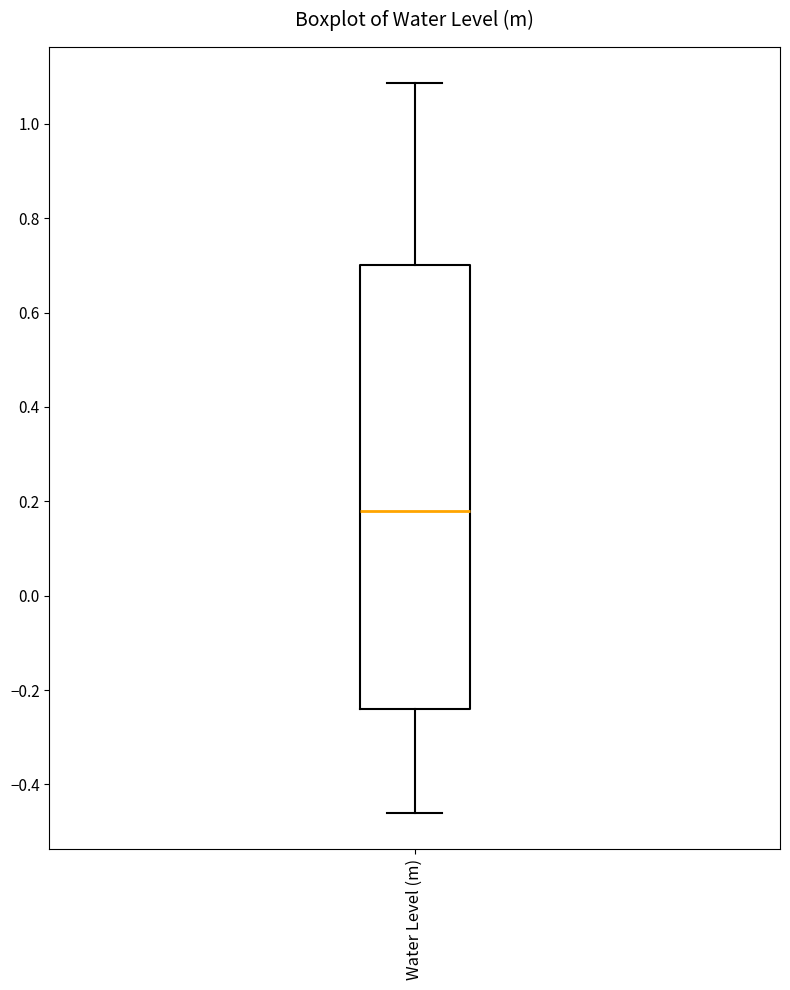

Transcribe this box plot: give where the median line is, the range the box spans, and where the two whiskers end, as read against the y-axis. The values are not printed on the chart, so give them approximately, as read against the axis.

median 0.18, box -0.24 to 0.70, whiskers -0.46 to 1.08